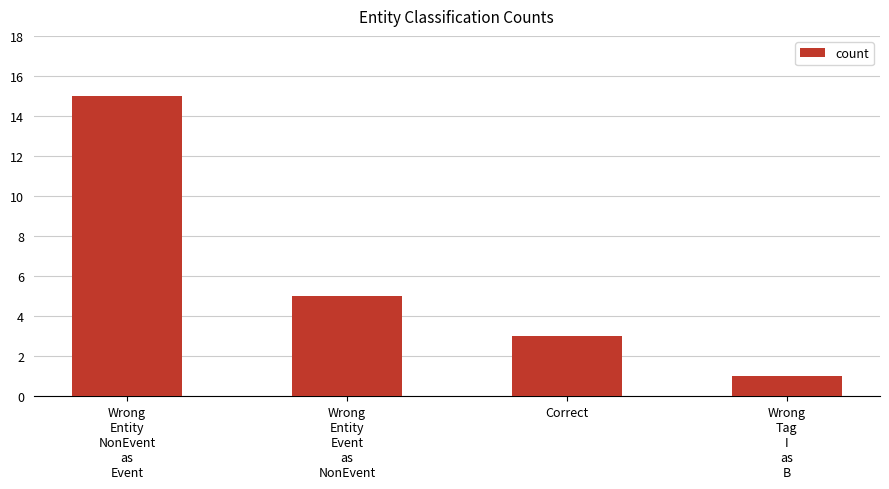

The value at Wrong
Entity
Event
as
NonEvent is 7. True or false?

False